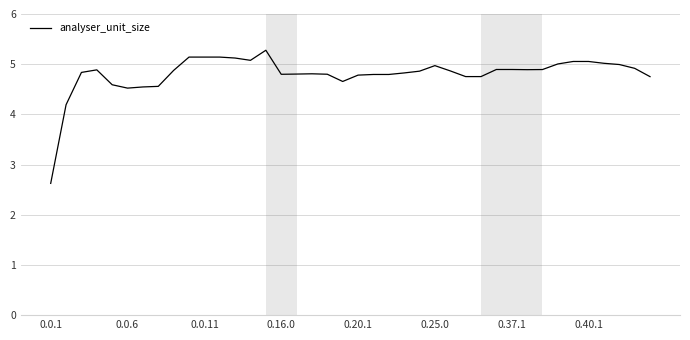

What is the difference between the maximum and minimum values?

2.7